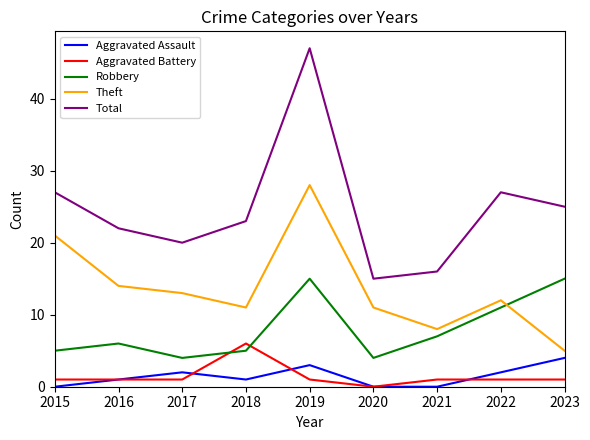

What is the maximum value for Robbery?

15